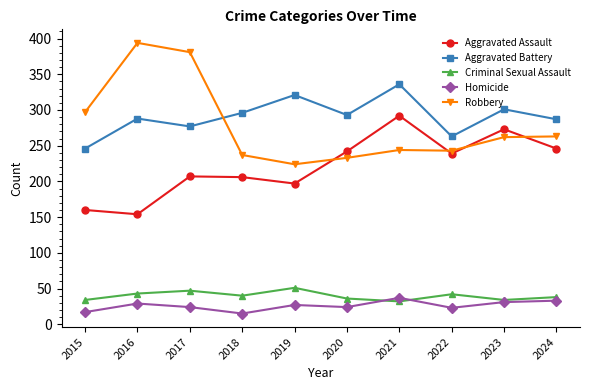

True or false: Robbery has a value of 168 at 2021.

False